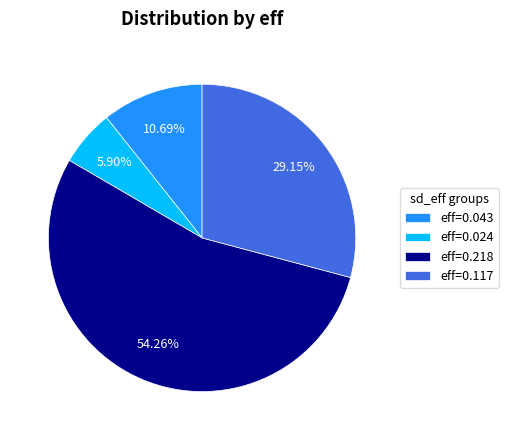

Is the sum of eff=0.043 and eff=0.117 greater than half?

No